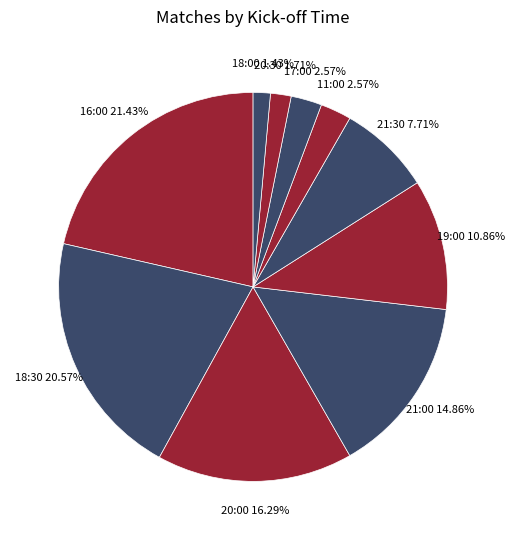

How much of the chart is everything except 11:00?

97.4%